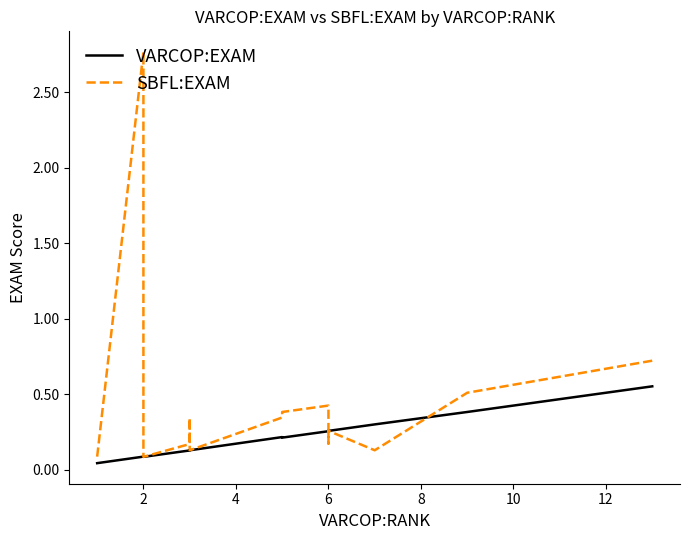

What is the difference between the maximum and second lowest values in the SBFL:EXAM series?

2.7